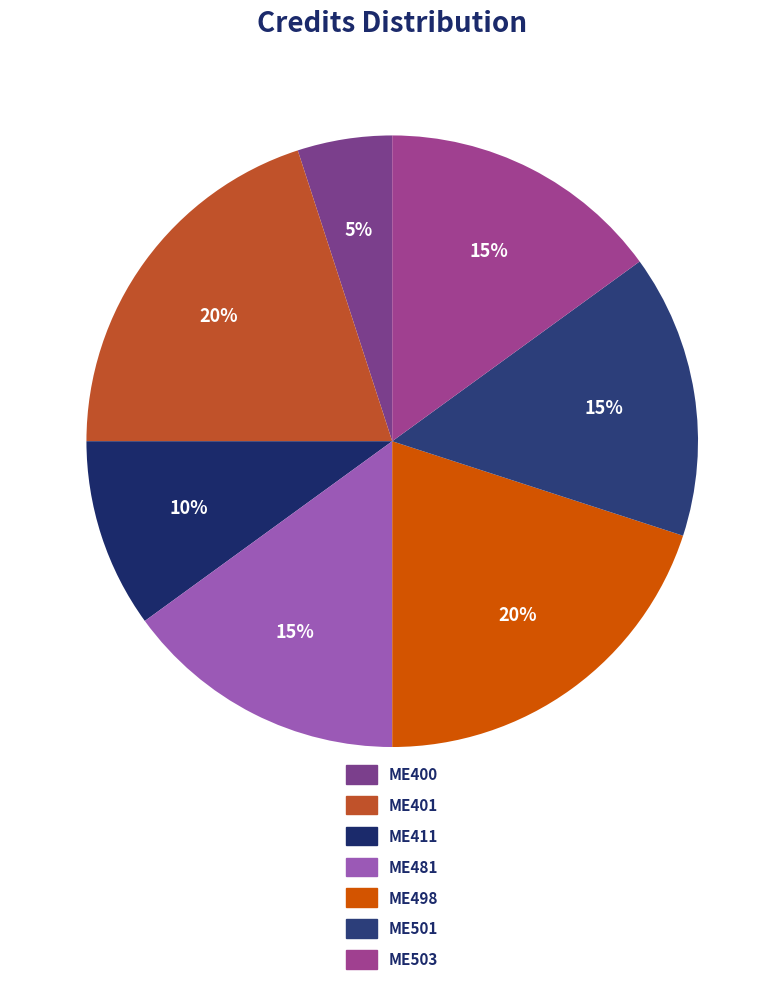

Does any single category account for the majority?

No